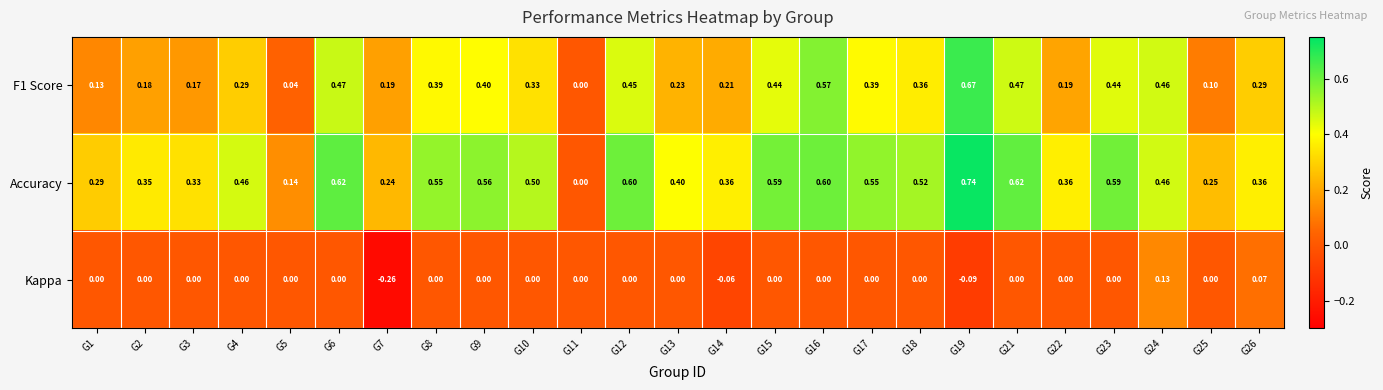

Which series has the largest total across all categories?

Accuracy